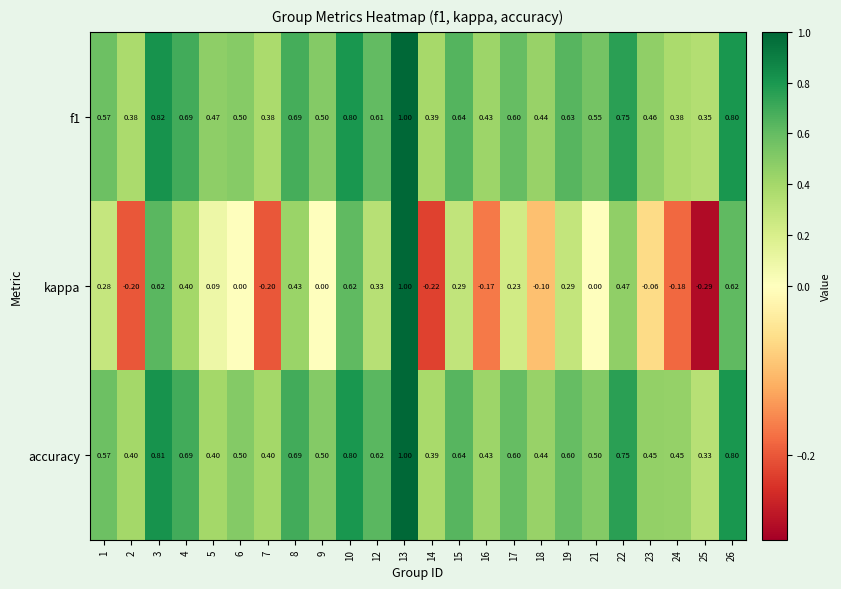

Is the value of f1 at 21 greater than the value of accuracy at 9?

Yes